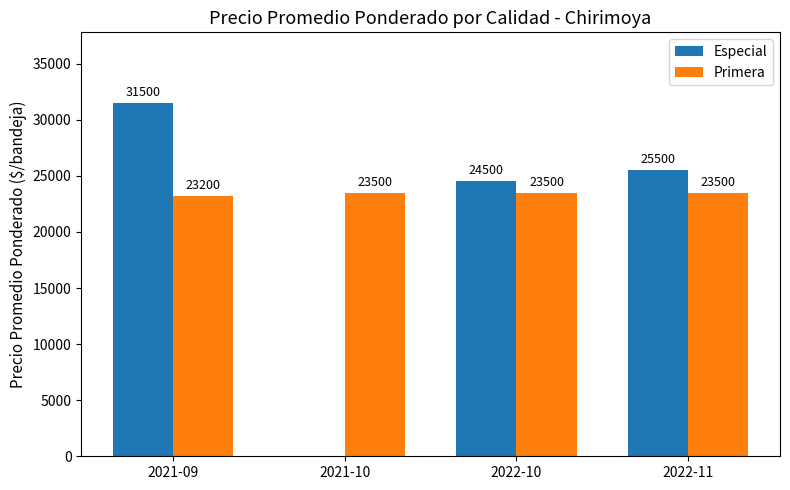

What is the highest value of the Especial series?

31500